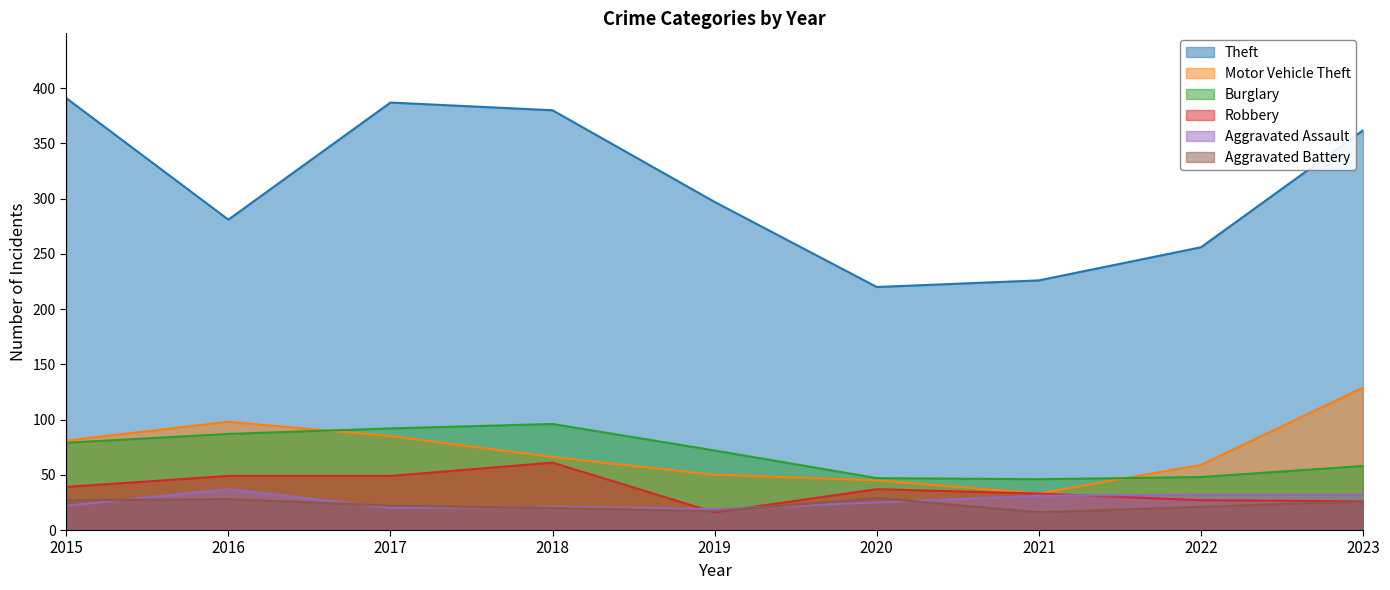

Reading left to right, what are all the values shown in this chart?

Theft: 391	281	387	380	297	220	226	256	362
Motor Vehicle Theft: 81	98	85	66	50	45	33	59	129
Burglary: 79	87	92	96	72	47	46	48	58
Robbery: 39	49	49	61	16	37	33	27	26
Aggravated Assault: 22	37	20	21	19	25	31	32	32
Aggravated Battery: 27	28	22	20	17	29	16	21	26